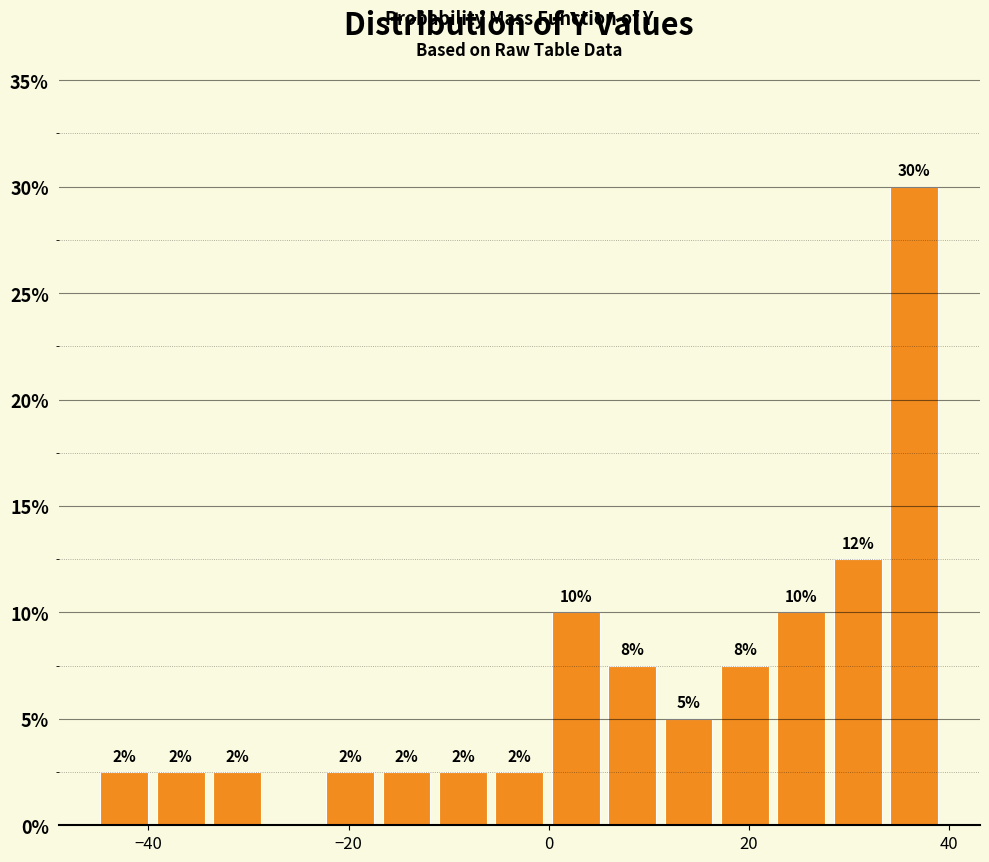

Around what value on the x-axis is the tallest bar? Give the approximate position of its centre, as read against the axis.

36